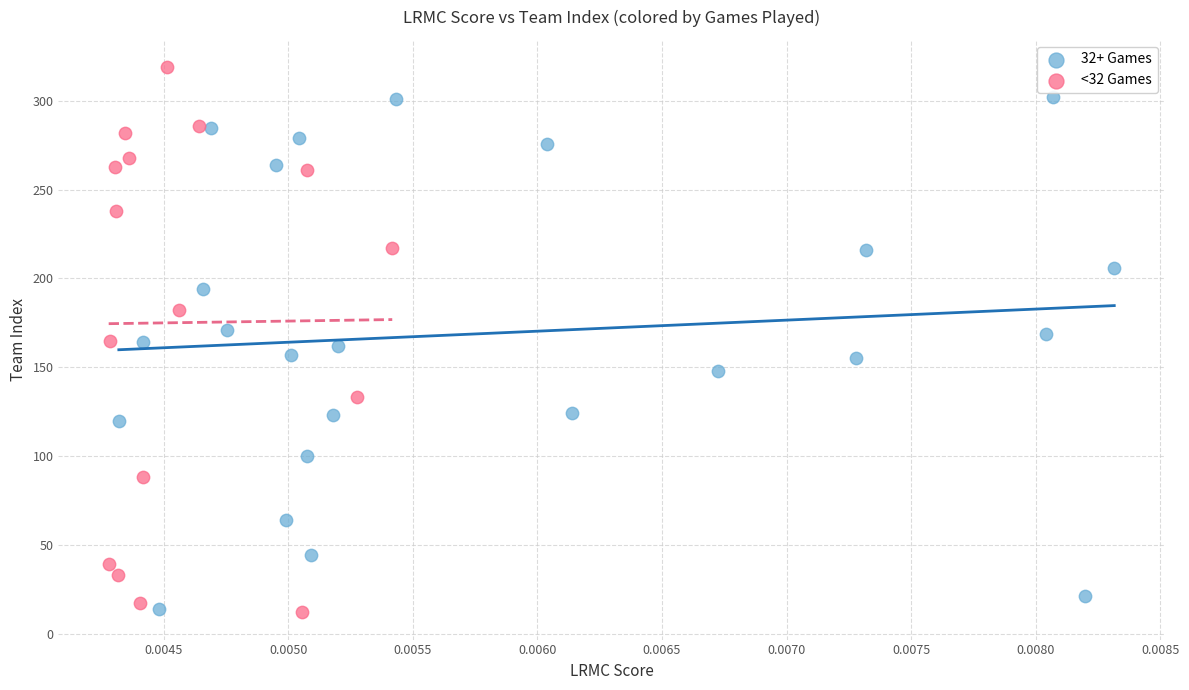

Which series reaches the maximum Y coordinate?

<32 Games